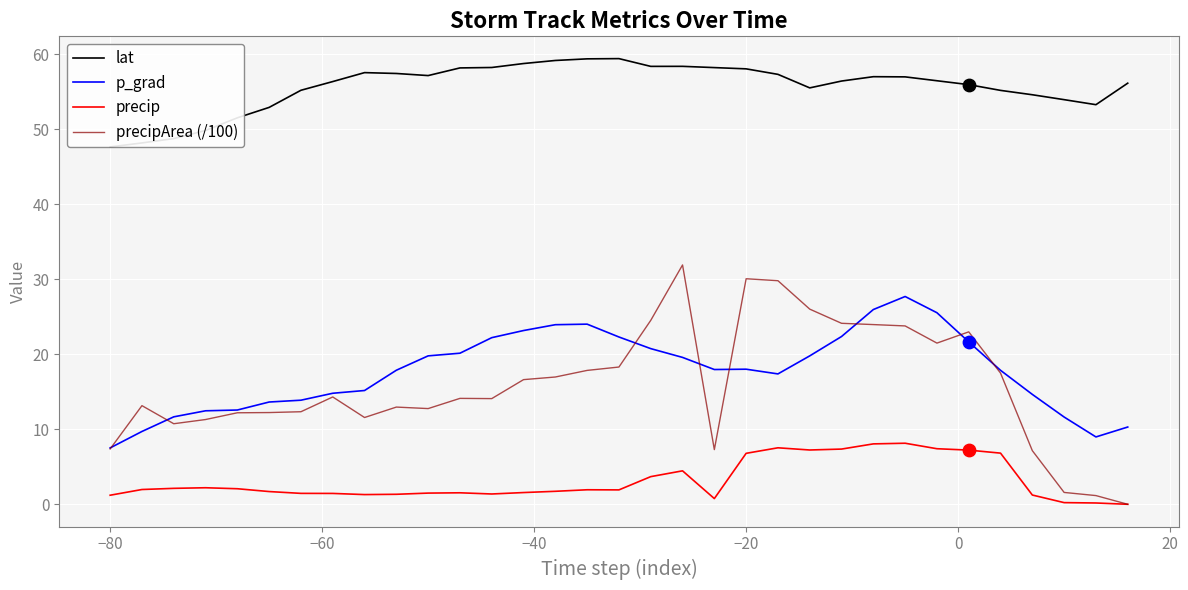

Which series reaches the minimum Y coordinate?

precip